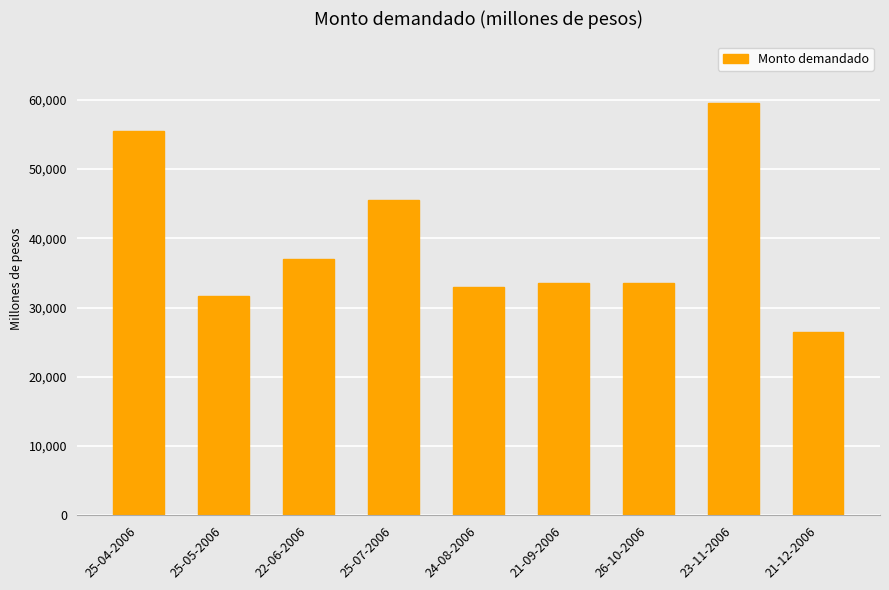

Does the chart contain stacked bars?

No